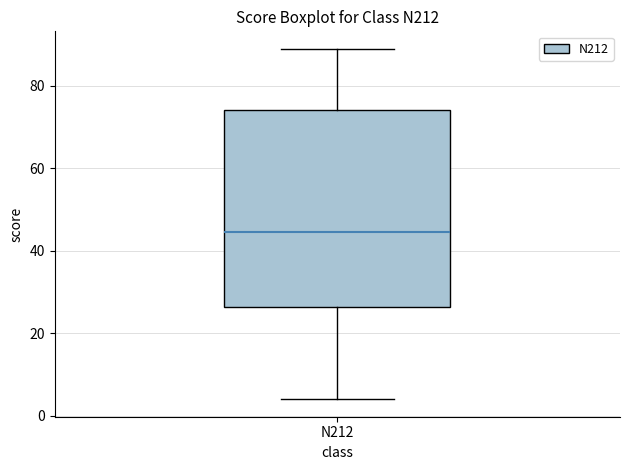

Where does the lower whisker of the box for N212 end on the y-axis? The values are not printed on the chart, so give them approximately, as read against the axis.

4